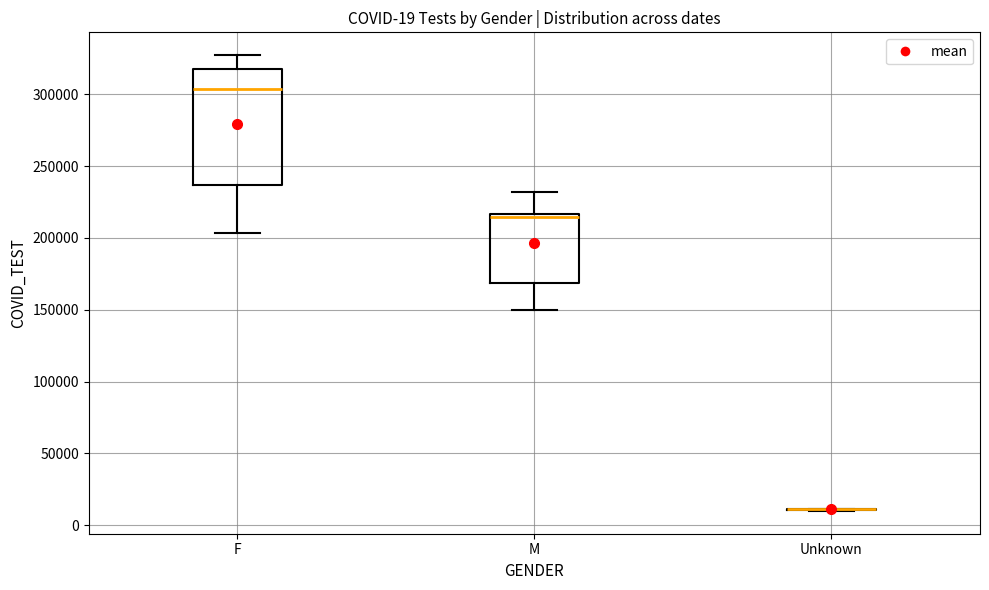

Which box is the tallest, from its lower edge to its upper edge?

F